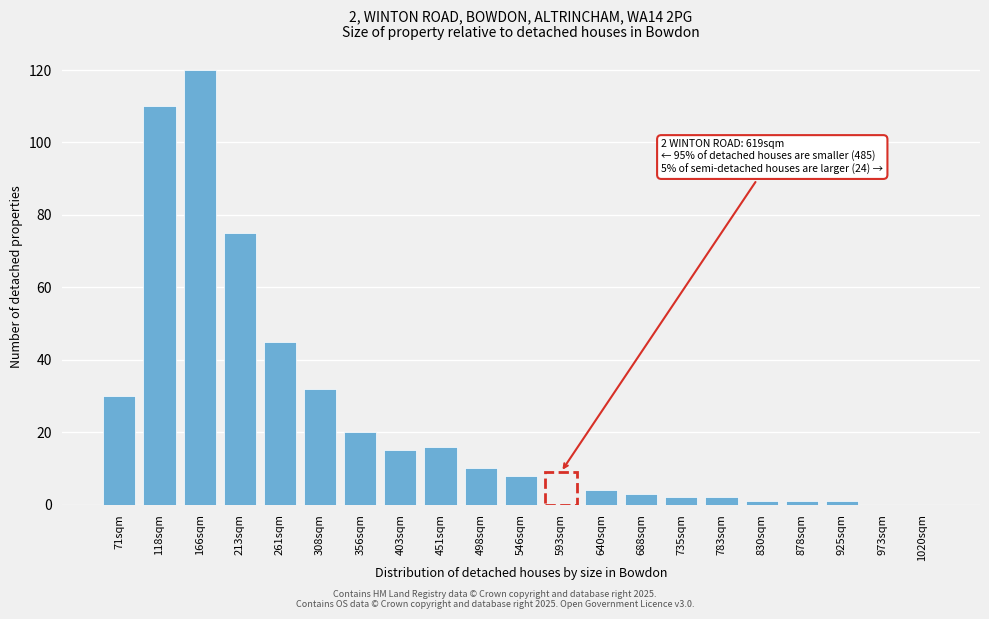

Reading right to left, transcribe all the data shown in this chart.

1020sqm=0	973sqm=0	925sqm=1	878sqm=1	830sqm=1	783sqm=2	735sqm=2	688sqm=3	640sqm=4	593sqm=9	546sqm=8	498sqm=10	451sqm=16	403sqm=15	356sqm=20	308sqm=32	261sqm=45	213sqm=75	166sqm=120	118sqm=110	71sqm=30